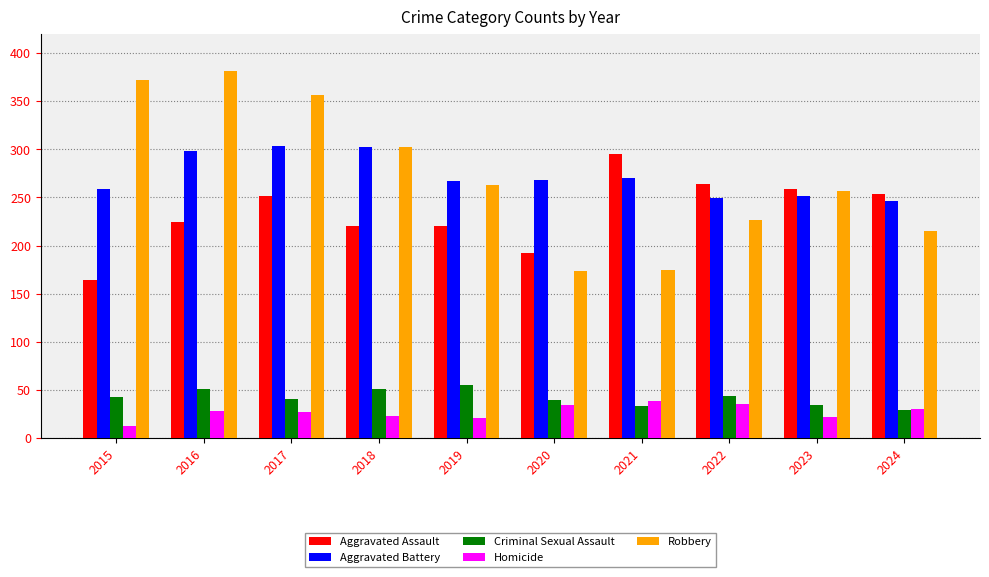

What is the sum of the Criminal Sexual Assault values at 2020 and 2024?

69